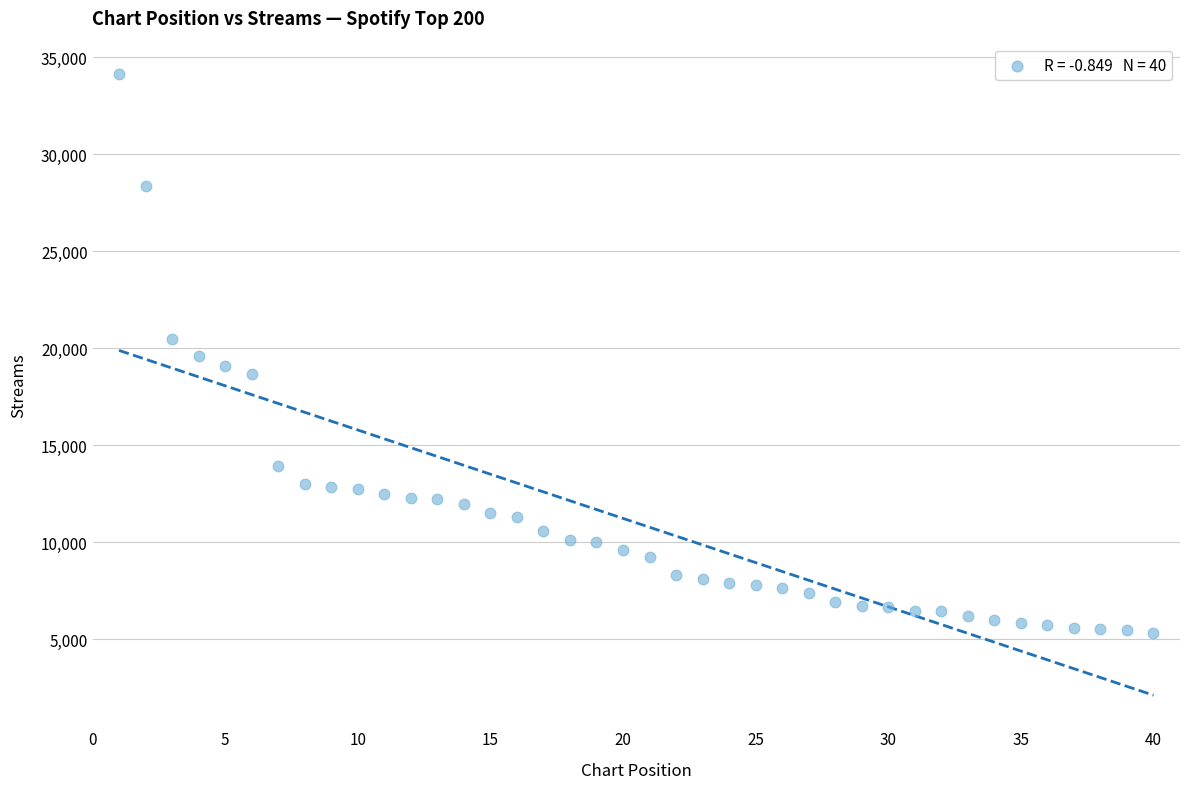

What is the range of Y values (max minus min)?

28808